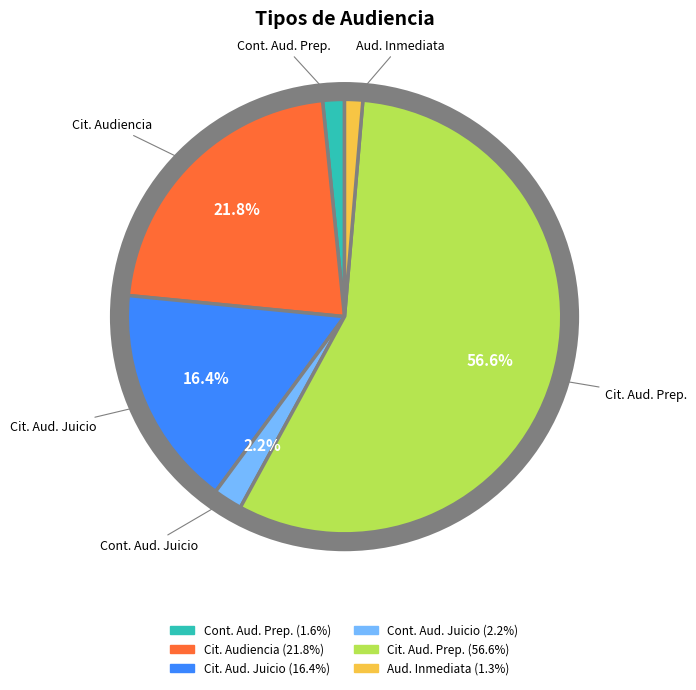

Which category has the smallest portion of the pie?

Audiencia Inmediata